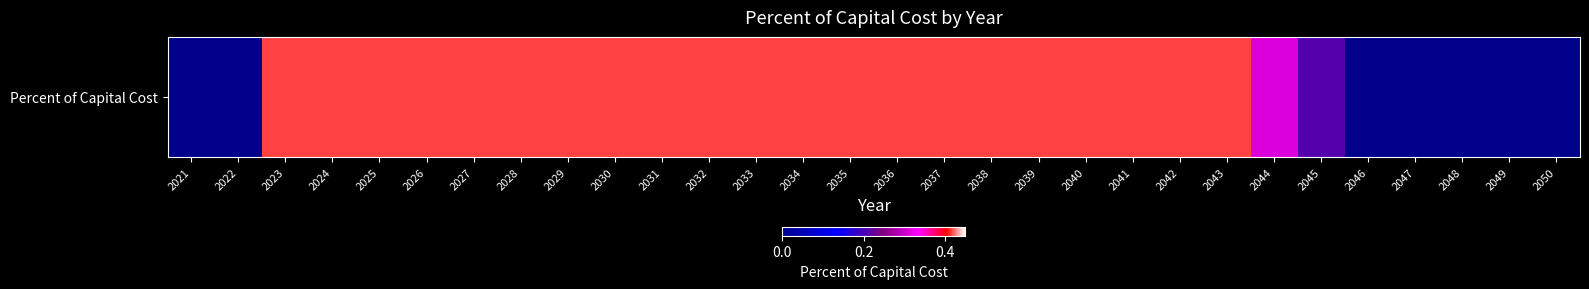

Reading left to right, extract all data points from this chart.

2021=0.0	2022=0.0	2023=0.4	2024=0.4	2025=0.4	2026=0.4	2027=0.4	2028=0.4	2029=0.4	2030=0.4	2031=0.4	2032=0.4	2033=0.4	2034=0.4	2035=0.4	2036=0.4	2037=0.4	2038=0.4	2039=0.4	2040=0.4	2041=0.4	2042=0.4	2043=0.4	2044=0.3	2045=0.2	2046=0.0	2047=0.0	2048=0.0	2049=0.0	2050=0.0